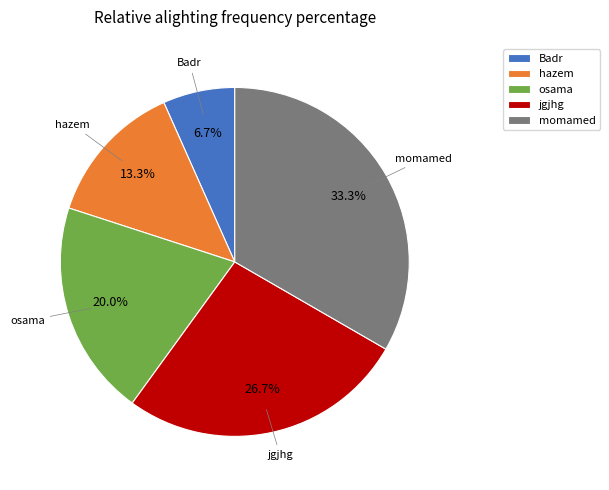

Is it true that momamed is 33% of the pie?

True